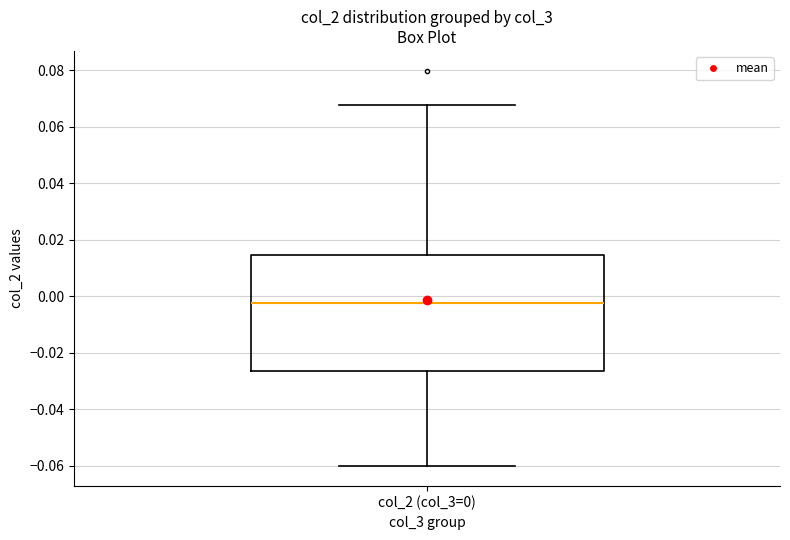

Transcribe this box plot: give where the median line is, the range the box spans, and where the two whiskers end, as read against the y-axis. The values are not printed on the chart, so give them approximately, as read against the axis.

median -0.002, box -0.026 to 0.014, whiskers -0.060 to 0.068